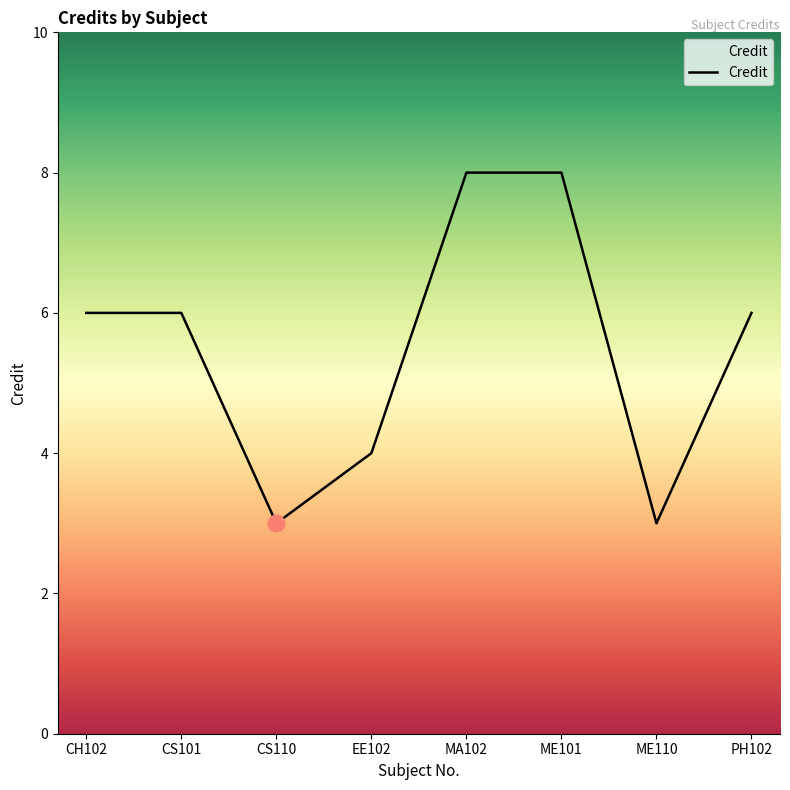

Count the number of categories in the chart.

8